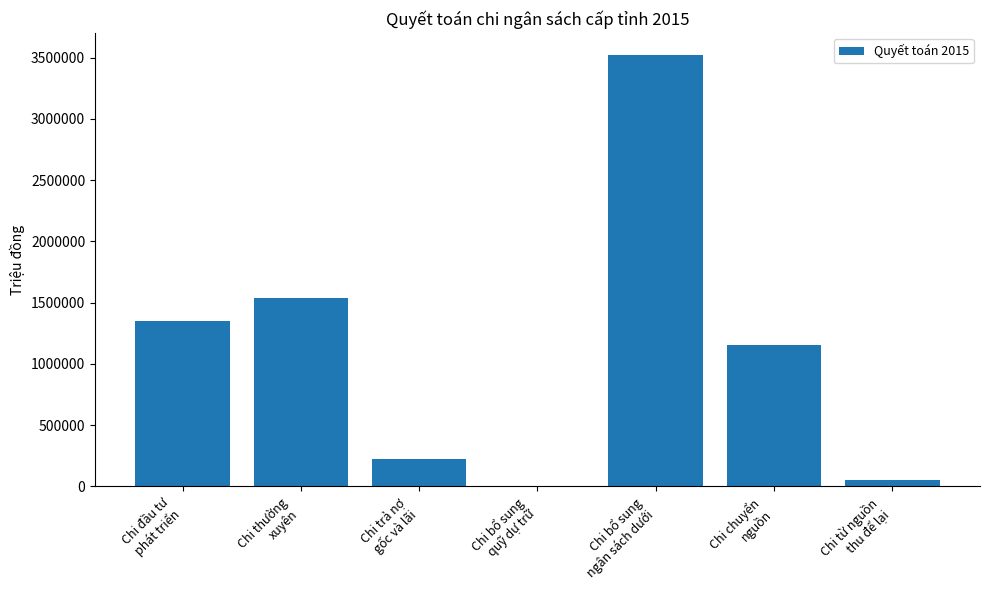

What is the maximum value shown in the chart?

3525162